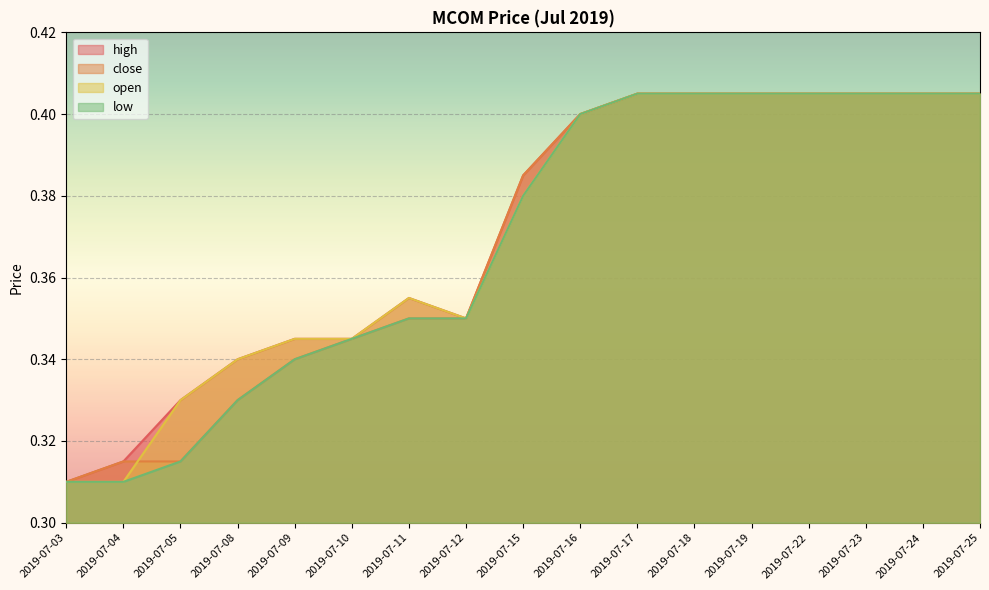

Reading left to right, extract all data points from this chart.

high: 0.3	0.3	0.3	0.3	0.3	0.3	0.4	0.3	0.4	0.4	0.4	0.4	0.4	0.4	0.4	0.4	0.4
close: 0.3	0.3	0.3	0.3	0.3	0.3	0.3	0.3	0.4	0.4	0.4	0.4	0.4	0.4	0.4	0.4	0.4
open: 0.3	0.3	0.3	0.3	0.3	0.3	0.4	0.3	0.4	0.4	0.4	0.4	0.4	0.4	0.4	0.4	0.4
low: 0.3	0.3	0.3	0.3	0.3	0.3	0.3	0.3	0.4	0.4	0.4	0.4	0.4	0.4	0.4	0.4	0.4